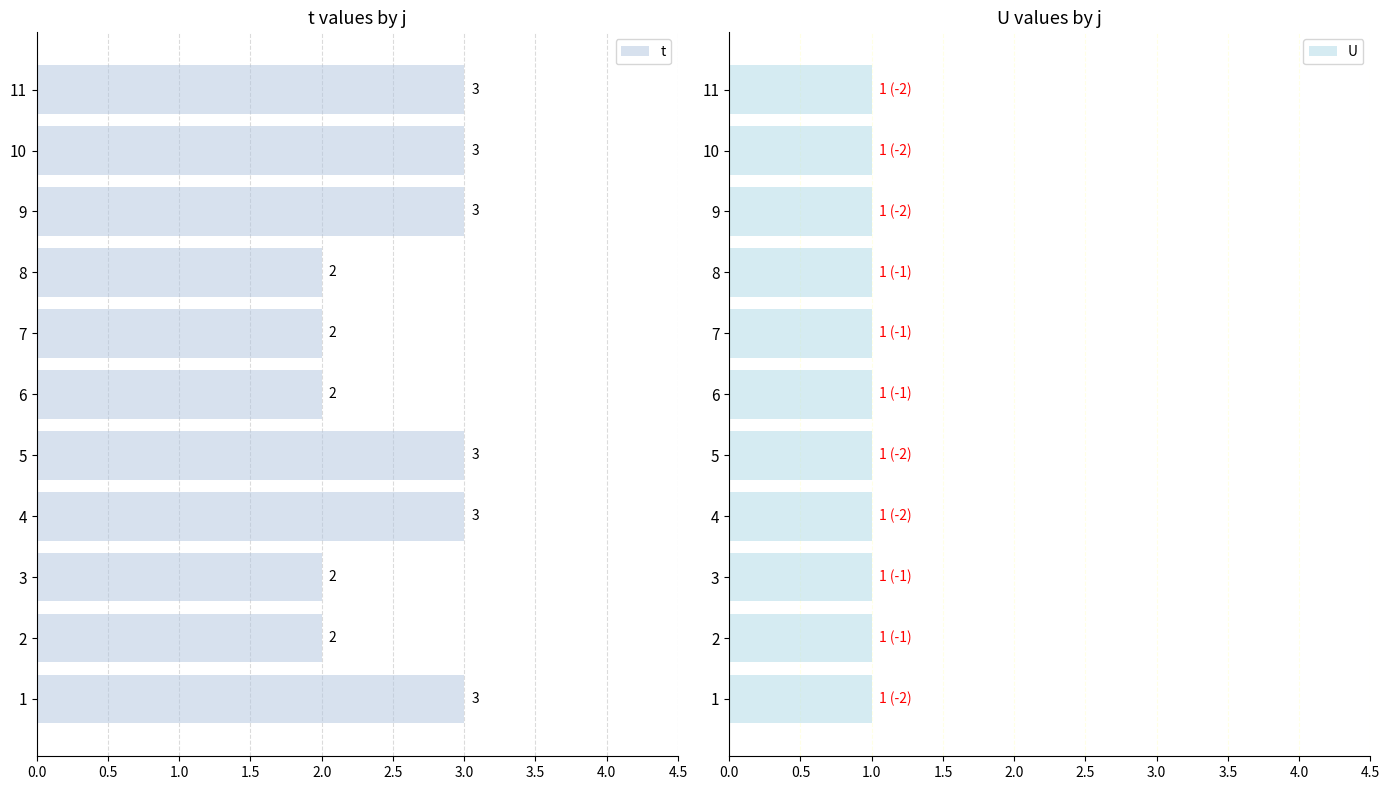

The value of t at 3 is 1. True or false?

False